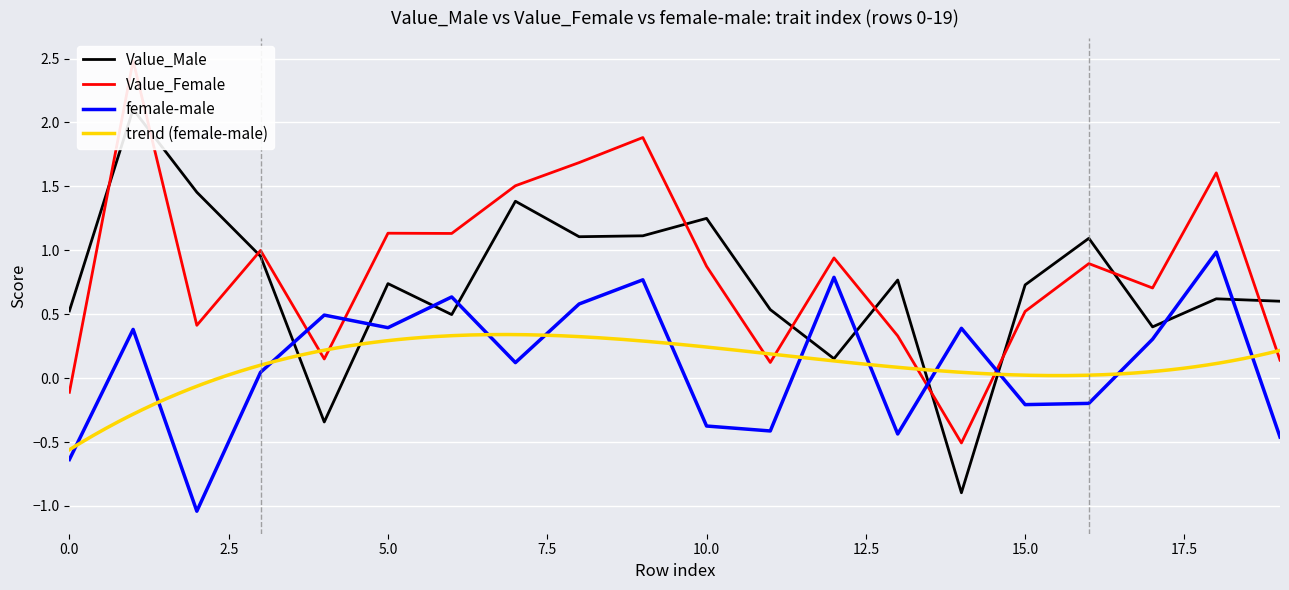

At 18, list the series in order from largest to smallest.

Value_Female, female-male, Value_Male